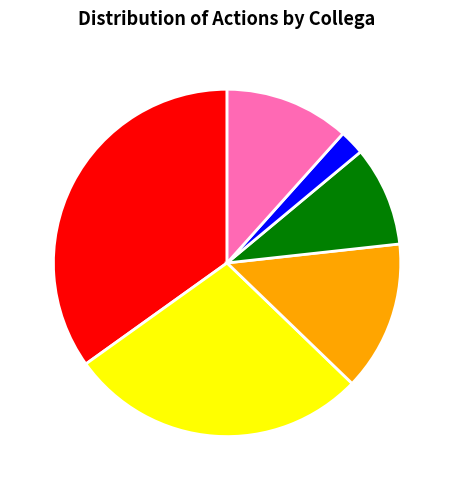

Which slice is the smallest?

Wouter